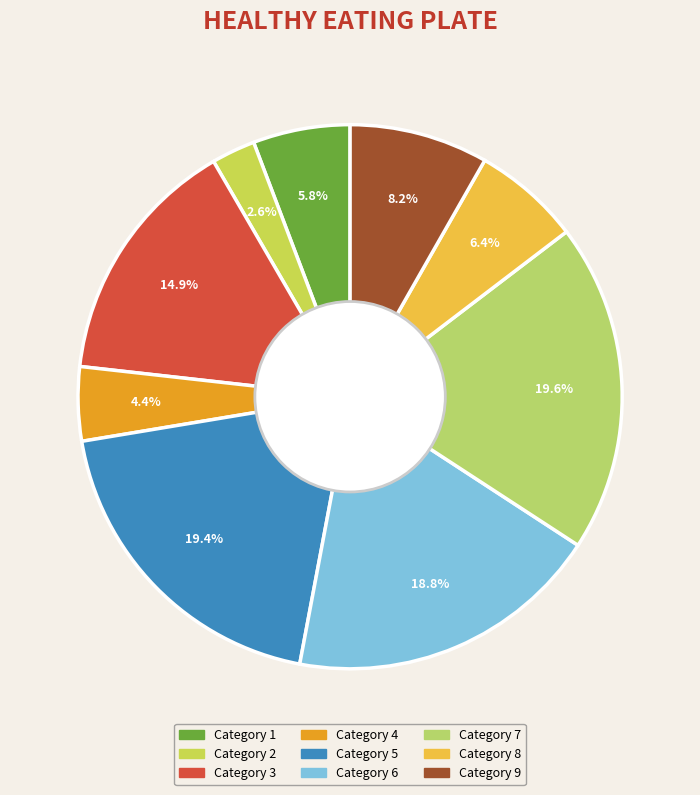

Which category has the biggest portion of the pie?

7